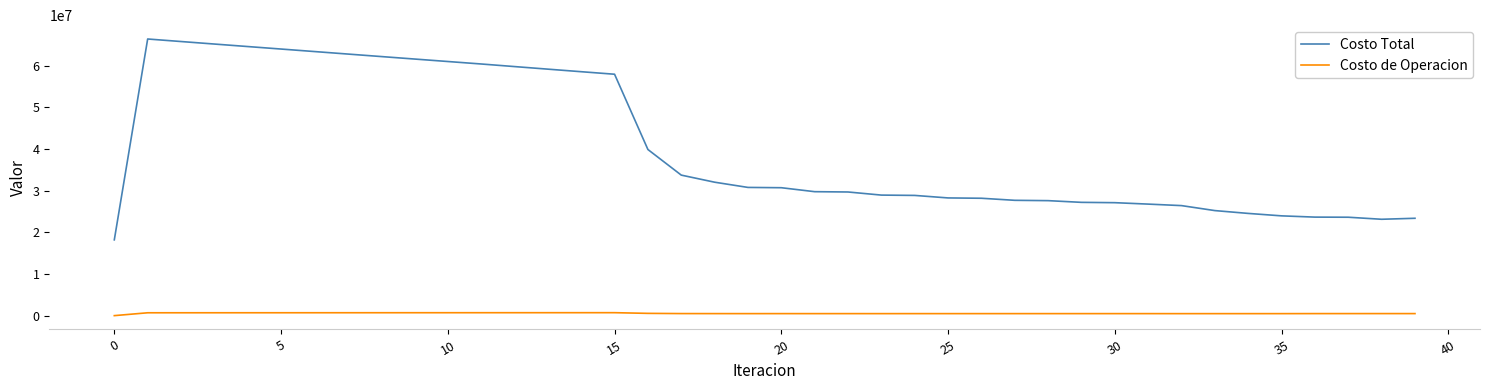

How many lines are shown in the chart?

2